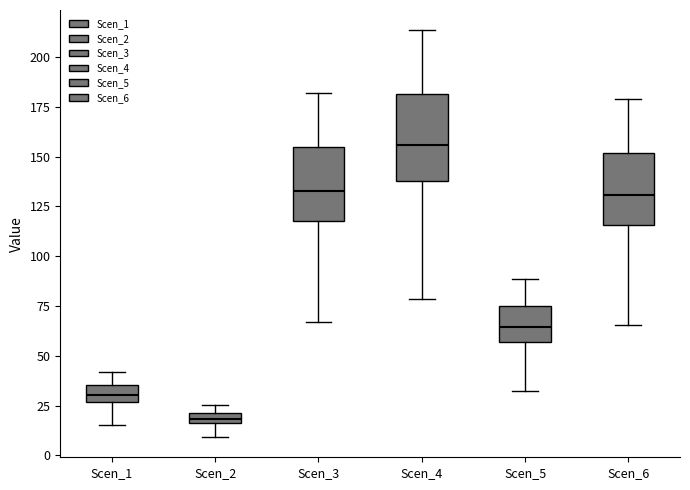

Comparing the boxes themselves (not the whiskers), which one is the tallest?

Scen_4